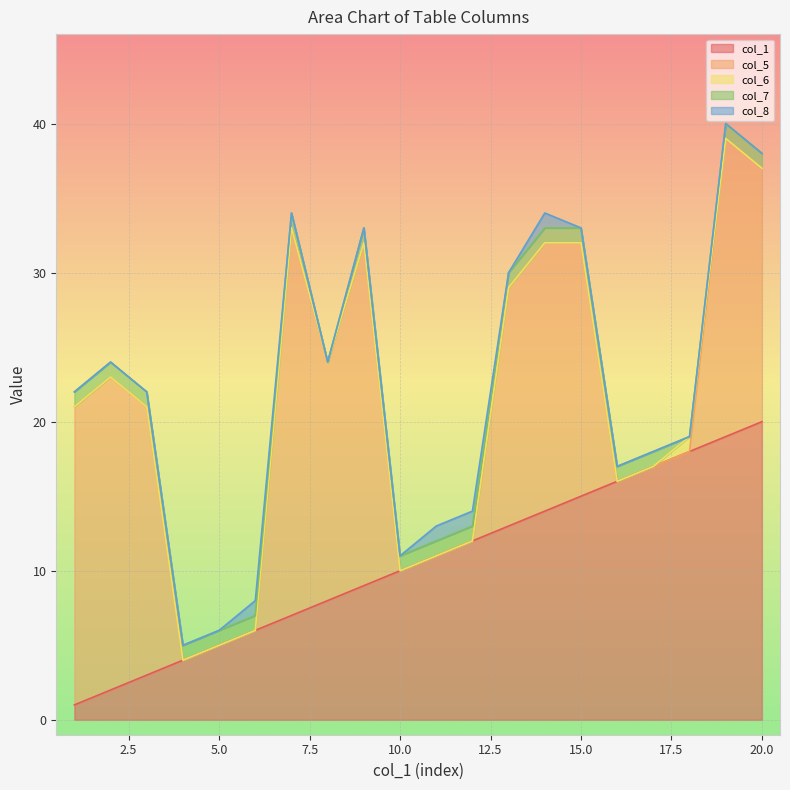

At which label does col_1 reach its peak?

20.0